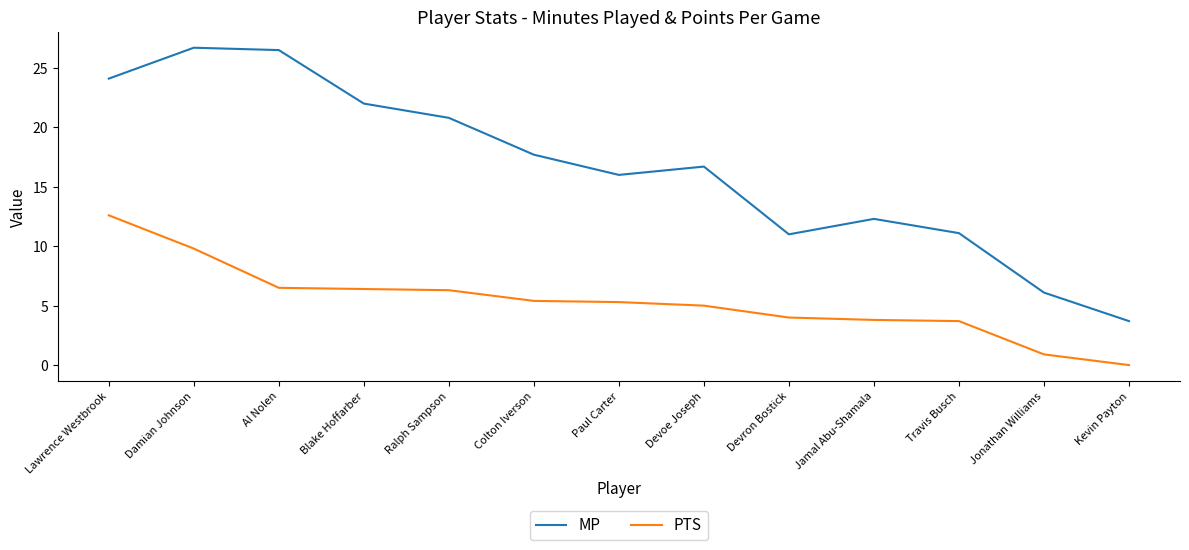

True or false: MP and PTS cross at least once.

False